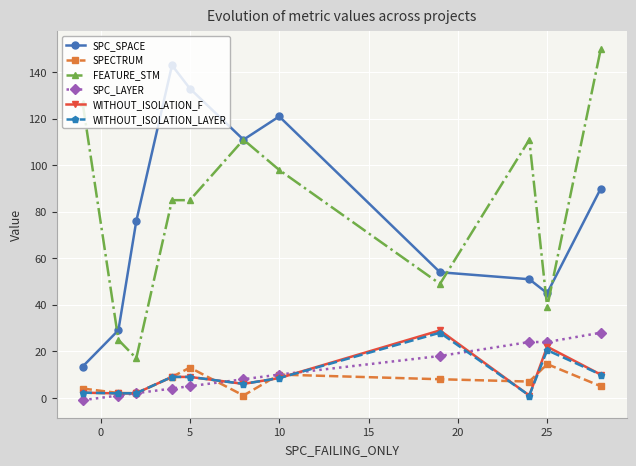

At how many categories does at least one series exceed 130?

3